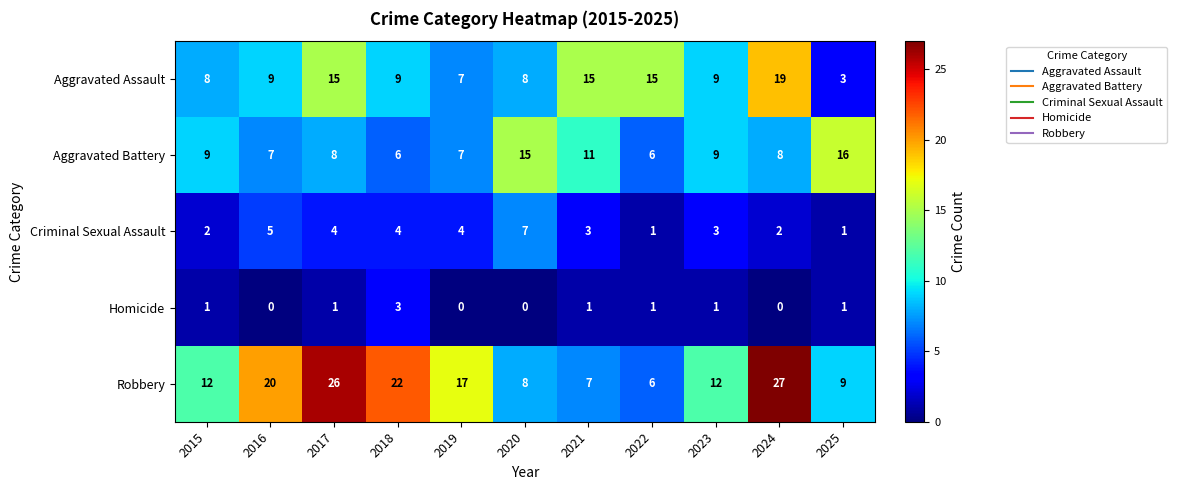

The value of Robbery at 2021 is 2. True or false?

False